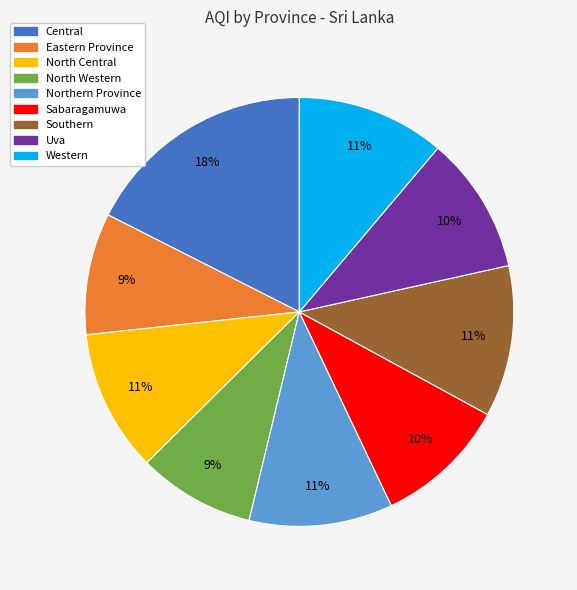

Is there a majority slice in this chart?

No